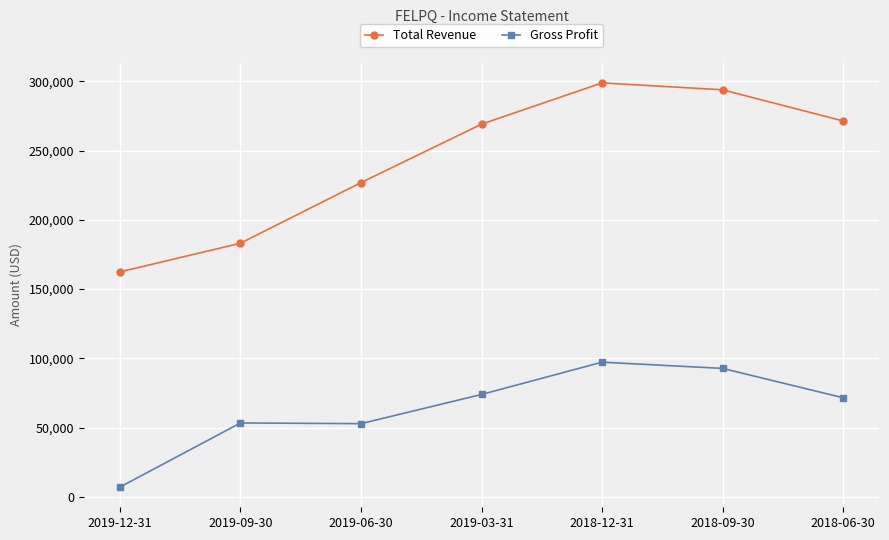

How many data points in Total Revenue are less than 269100?

3